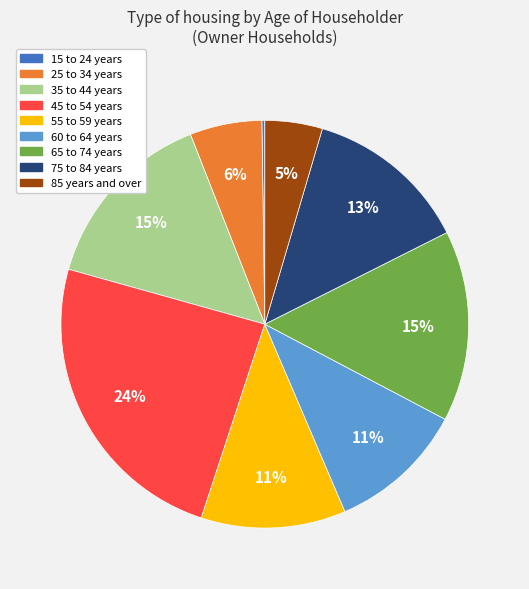

To the nearest percent, what is the average slice percentage?

11%